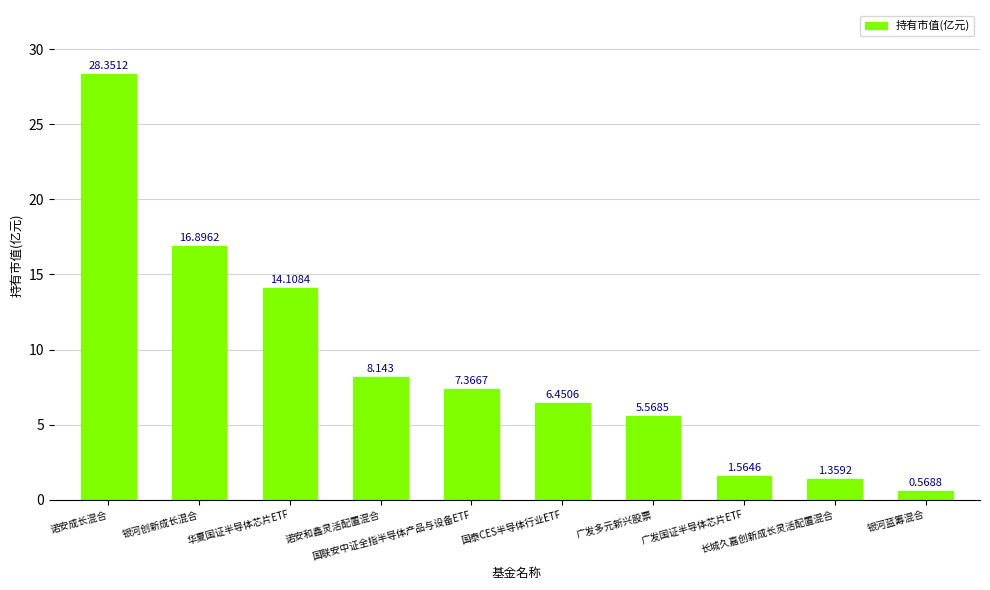

How many values exceed 7?

5